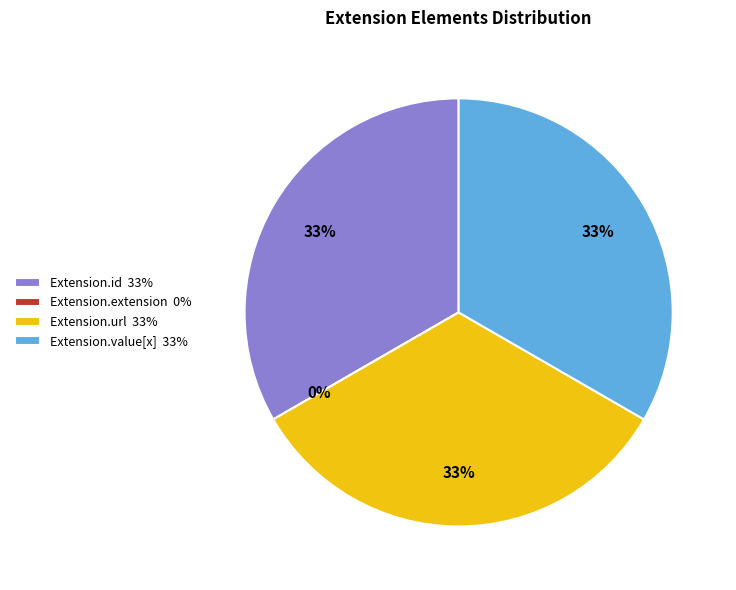

What is the largest slice in the pie chart?

Extension.id